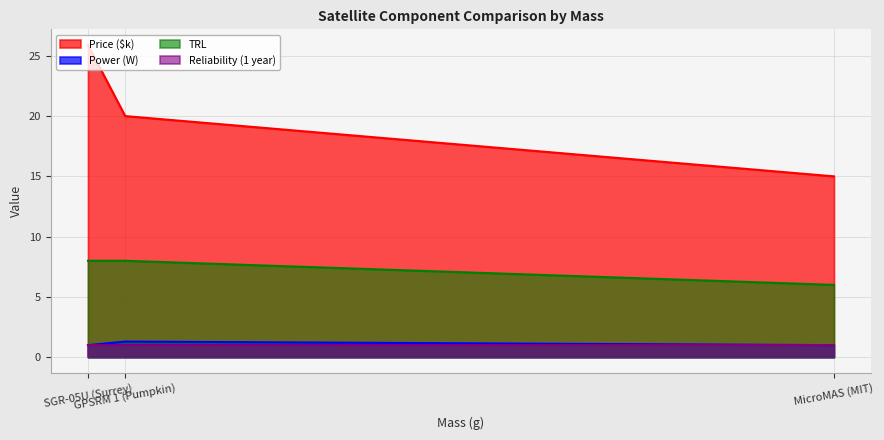

Does the chart display data point markers on the line(s)?

No